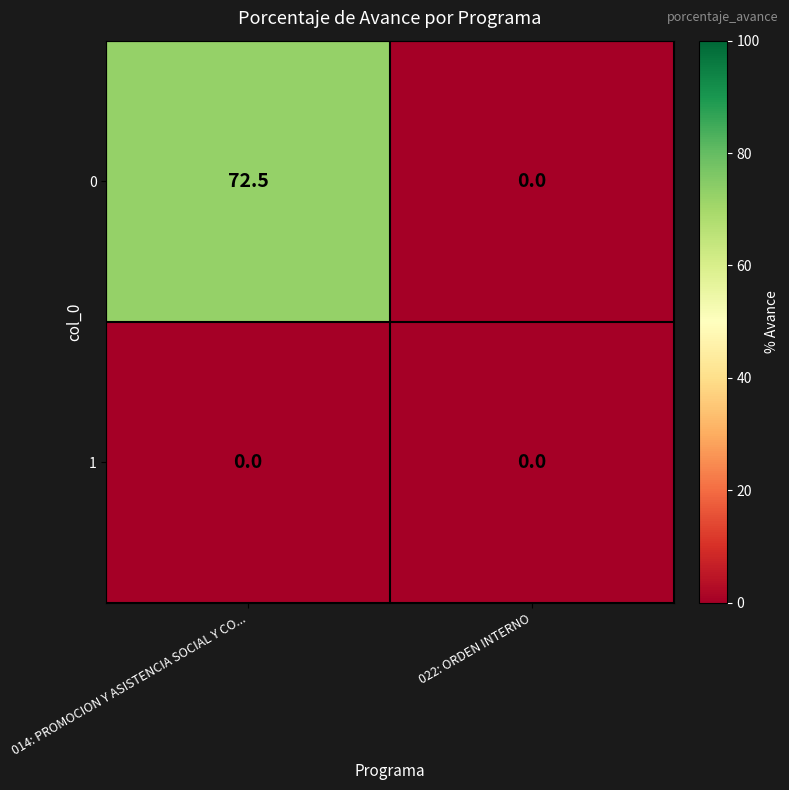

Reading left to right, what are all the values shown in this chart?

0: 72.5	0.0
1: 0.0	0.0